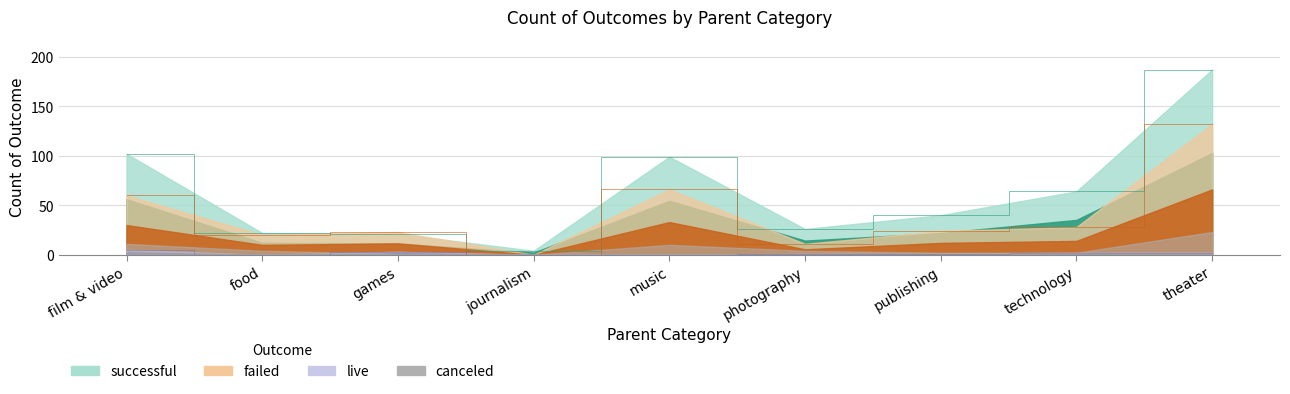

What is the difference between the live values at theater and music?

2